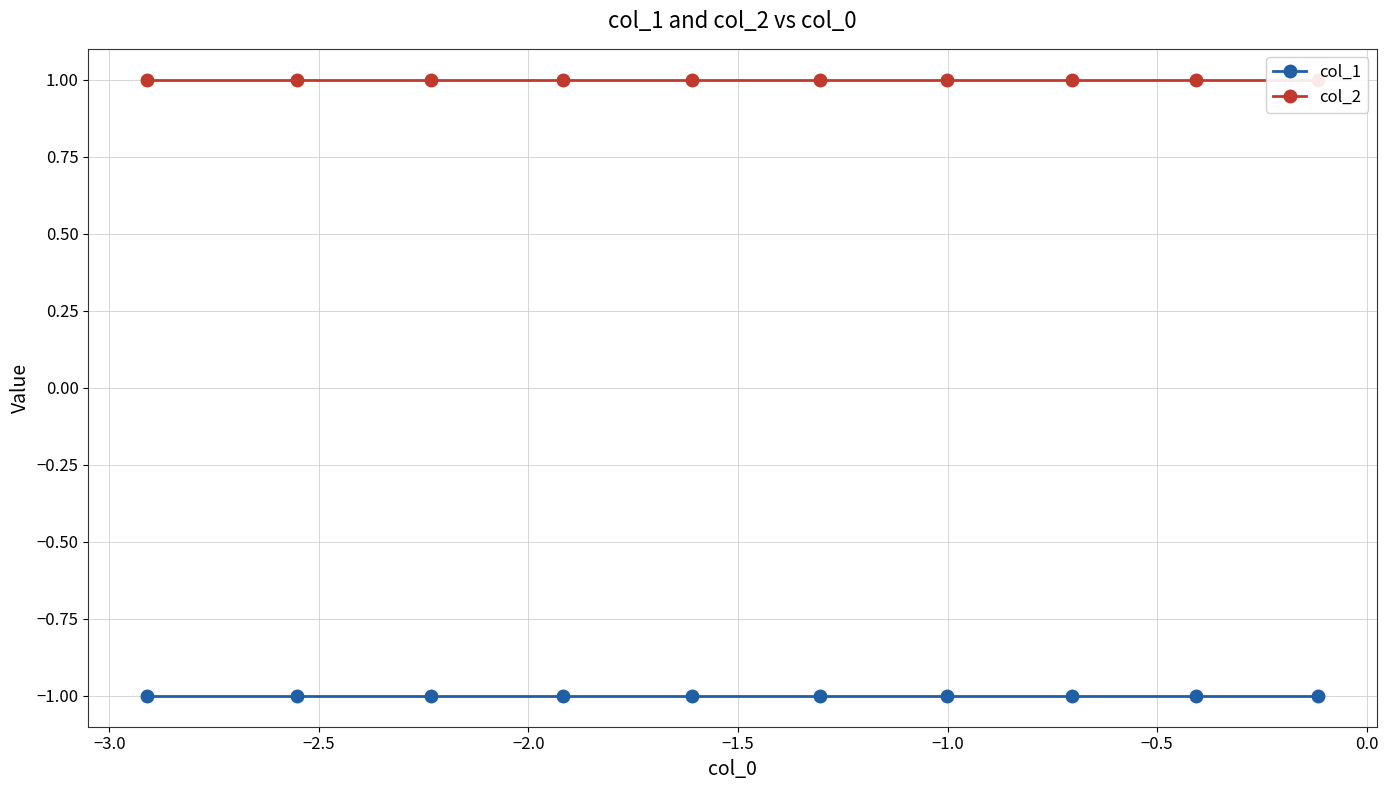

True or false: col_2 has a value of 1 at −3.0.

True